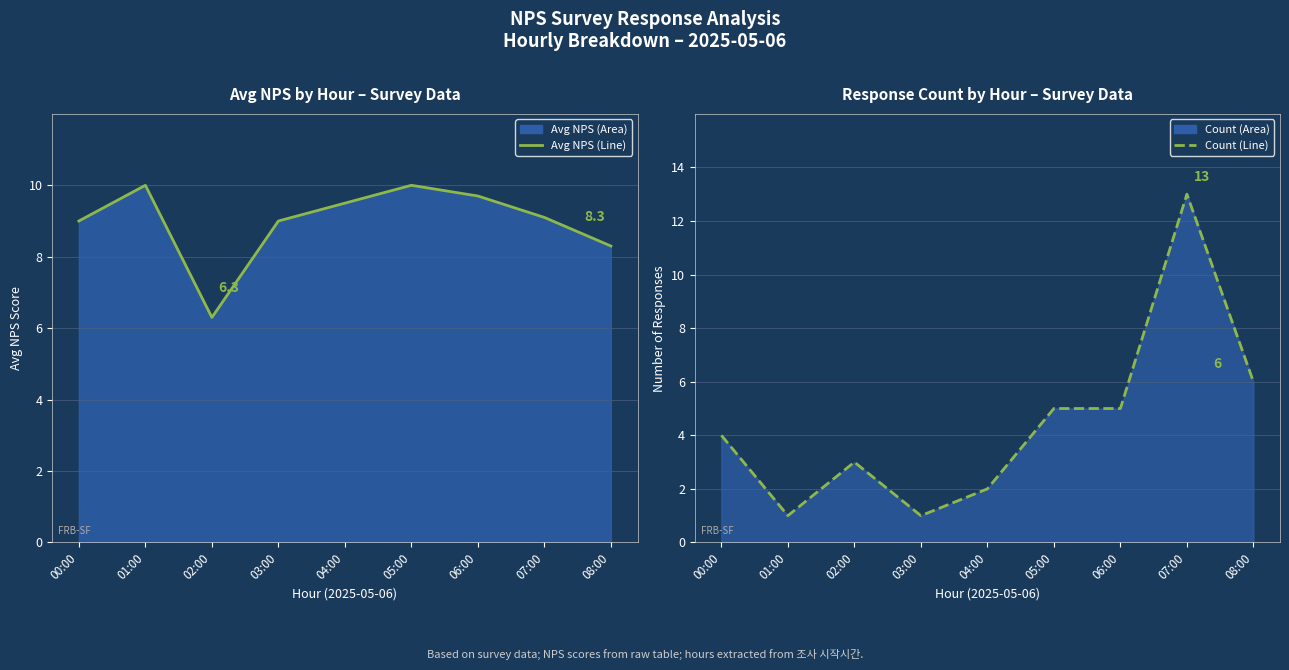

True or false: Avg NPS Line has more than 2 interior local peaks.

False